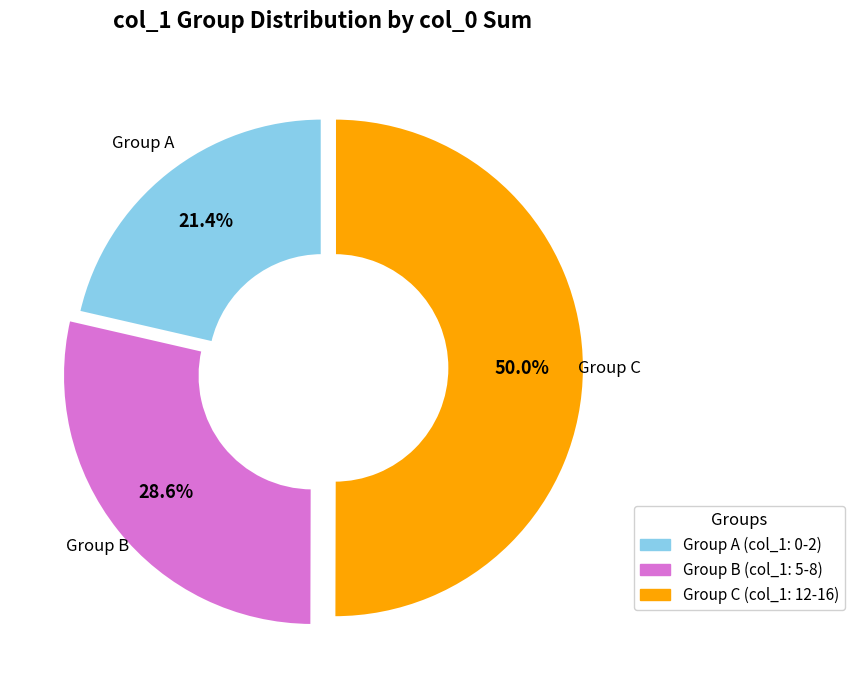

Count the number of slices in the pie.

3